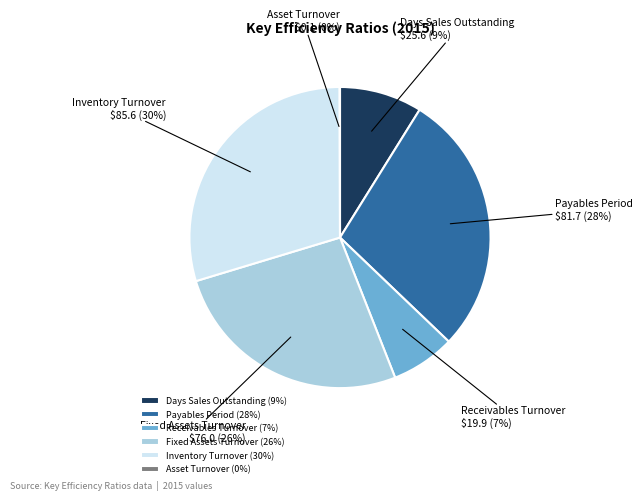

To the nearest percent, what percentage of the pie is Payables Period?

28%